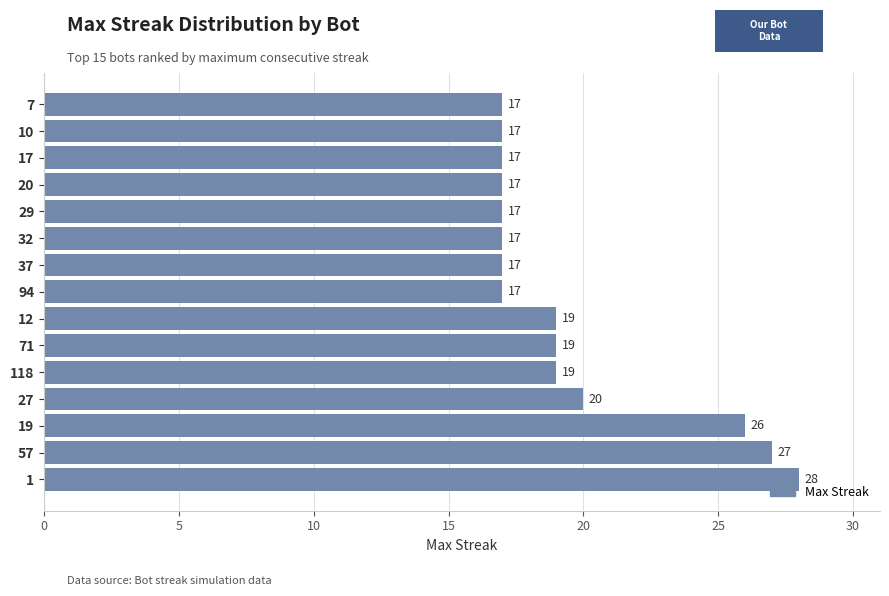

What is the sum of the values at 7 and 10?

34